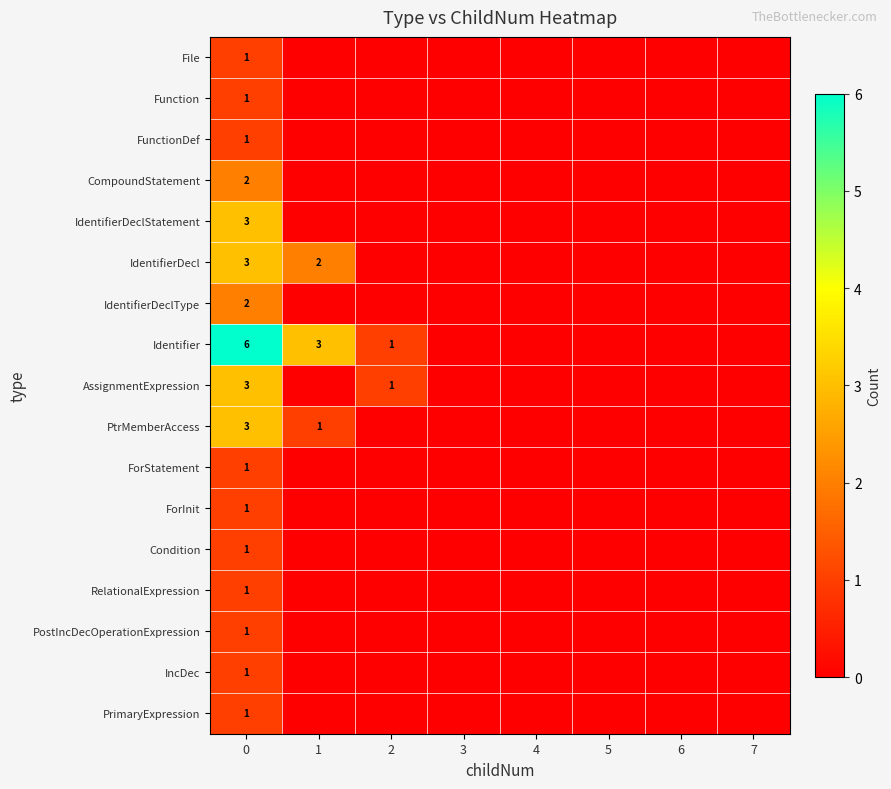

How many distinct data groups are displayed?

17